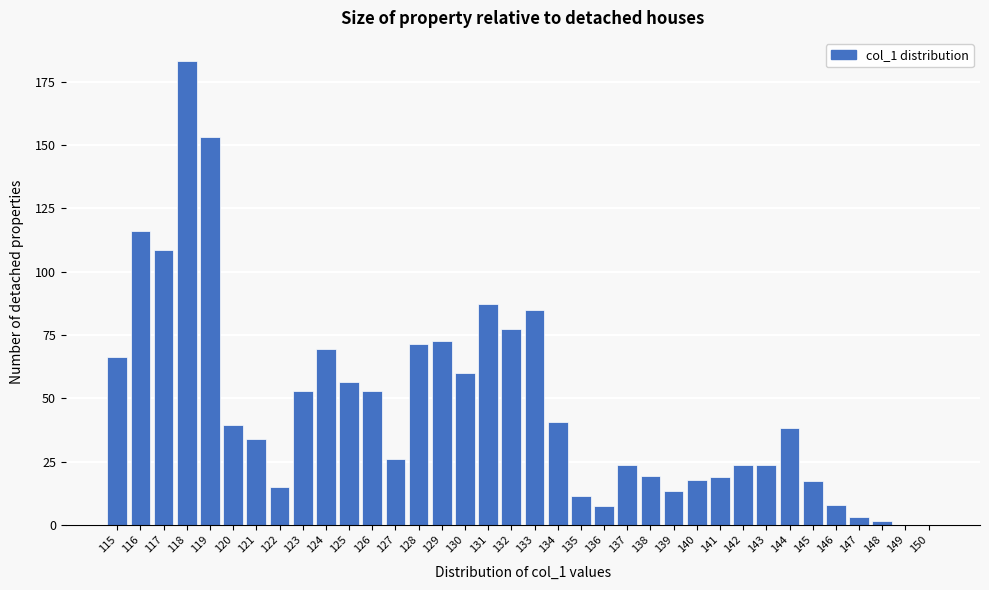

At which label is the value closest to 91?

131